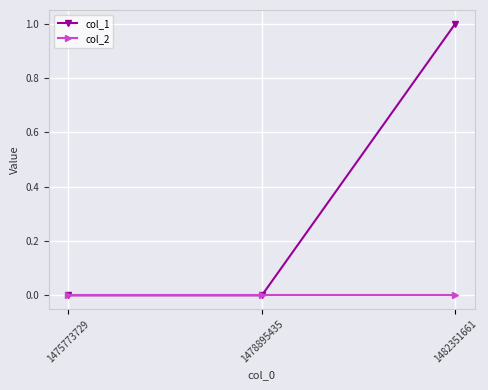

Which series has the largest total across all categories?

col_1